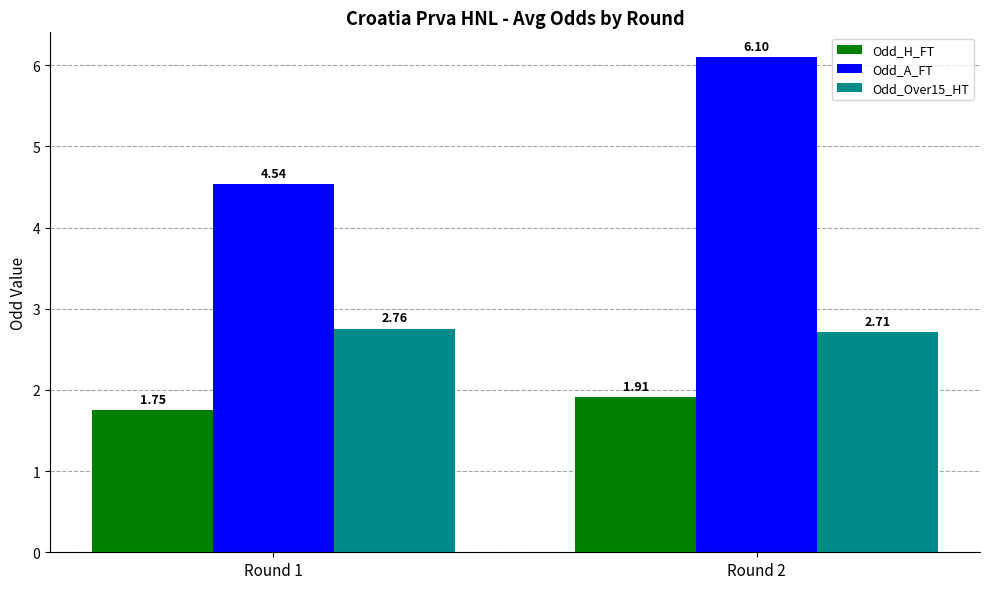

At how many categories does at least one series exceed 4?

2